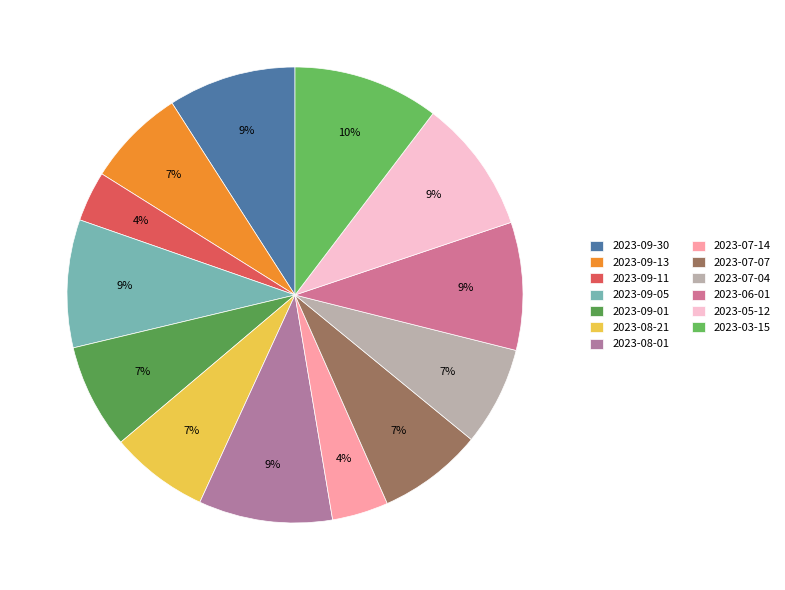

Count the number of slices in the pie.

13